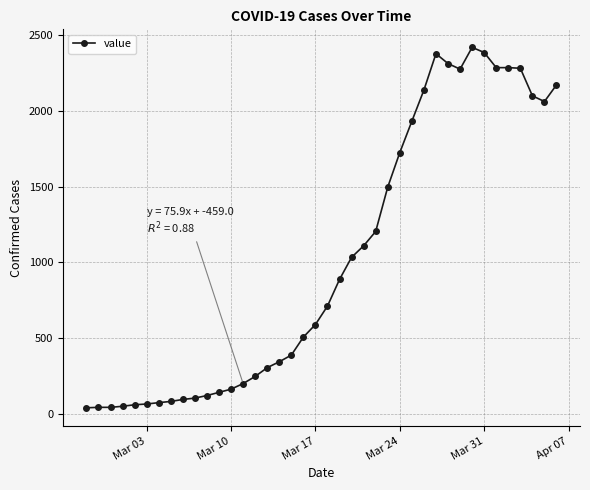

What is the average value?

1022